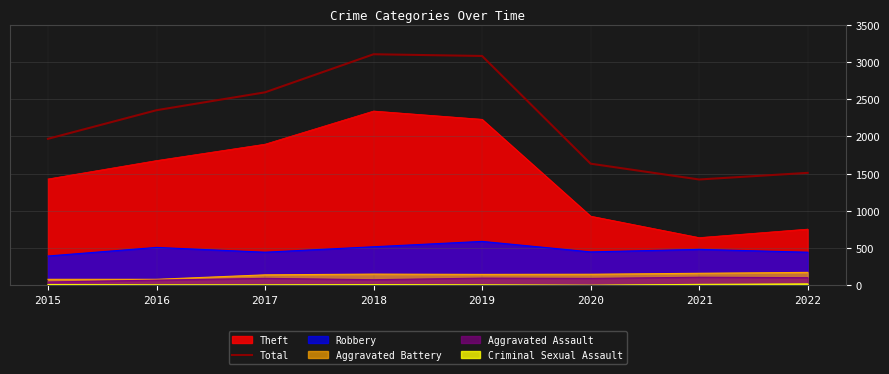

Reading left to right, extract all data points from this chart.

1968	2352	2592	3103	3080	1634	1422	1511